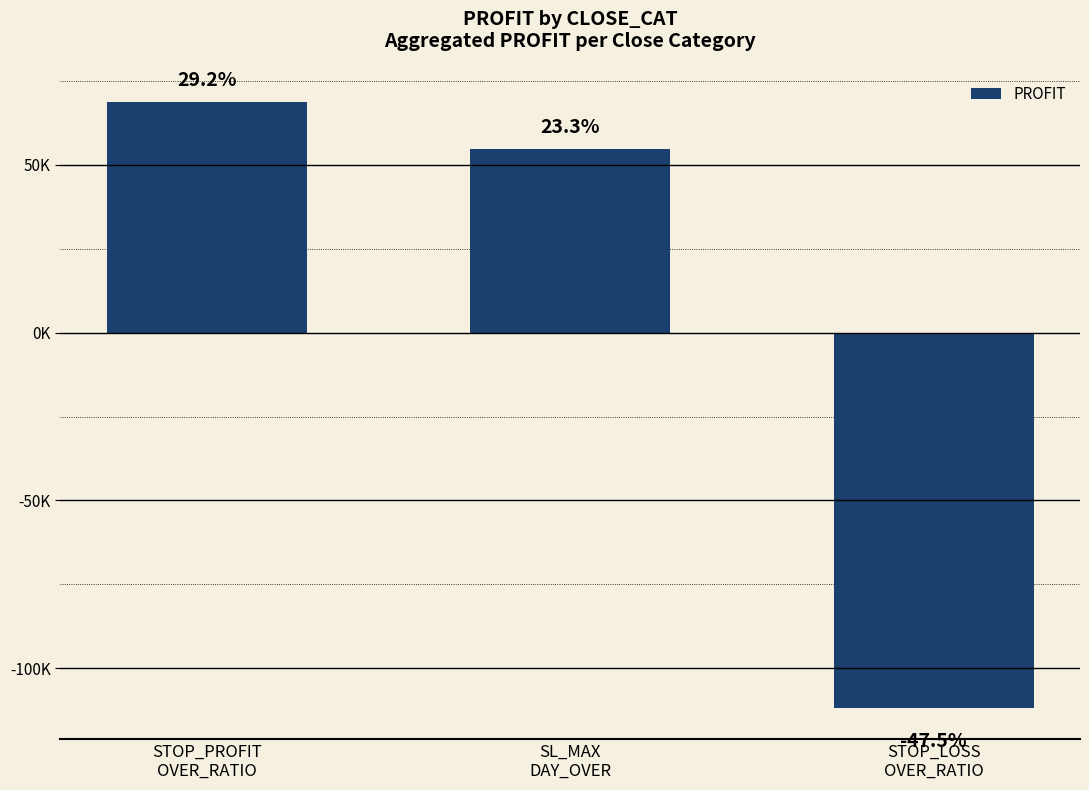

Reading right to left, extract all data points from this chart.

STOP_LOSS
OVER_RATIO=-111965	SL_MAX
DAY_OVER=54840	STOP_PROFIT
OVER_RATIO=68683